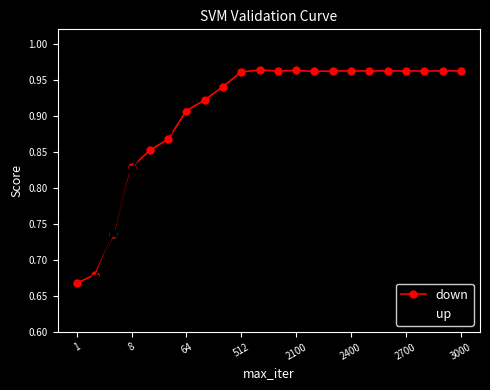

At how many categories does at least one series exceed 0?

22